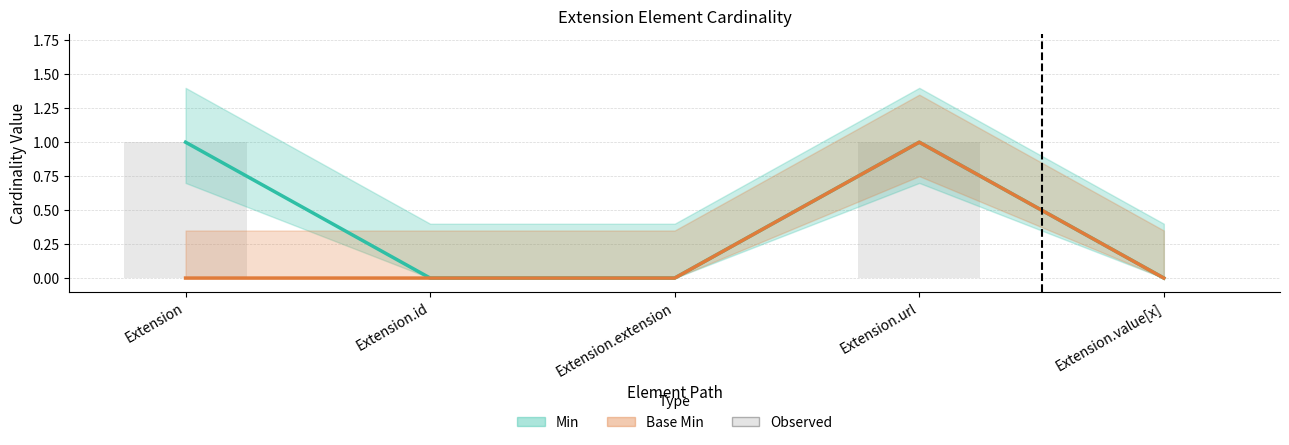

How many groups of bars are there?

5